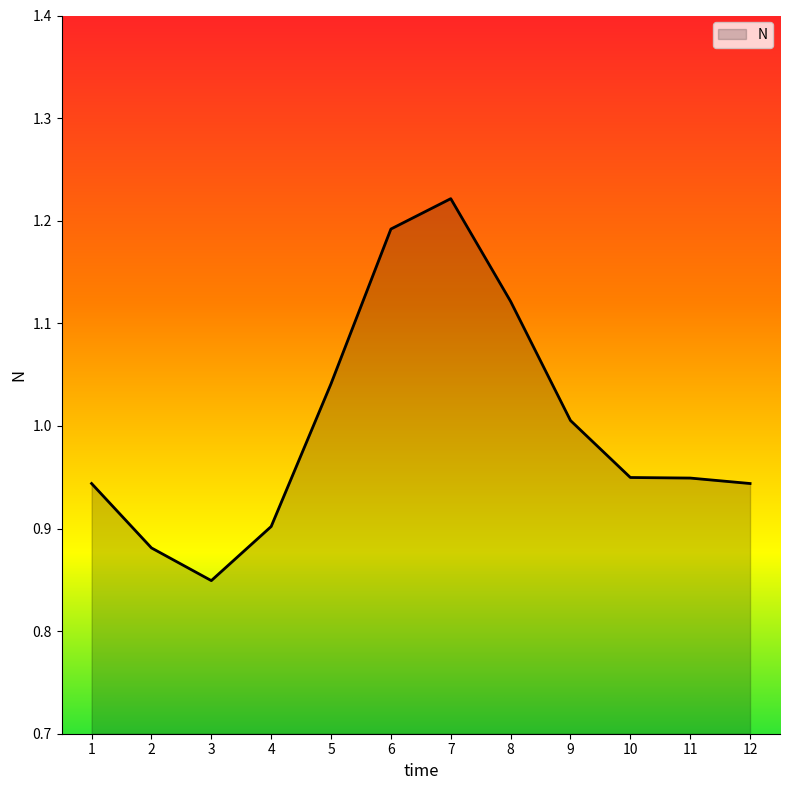

What is the change in value from 3 to 7?

+0.4